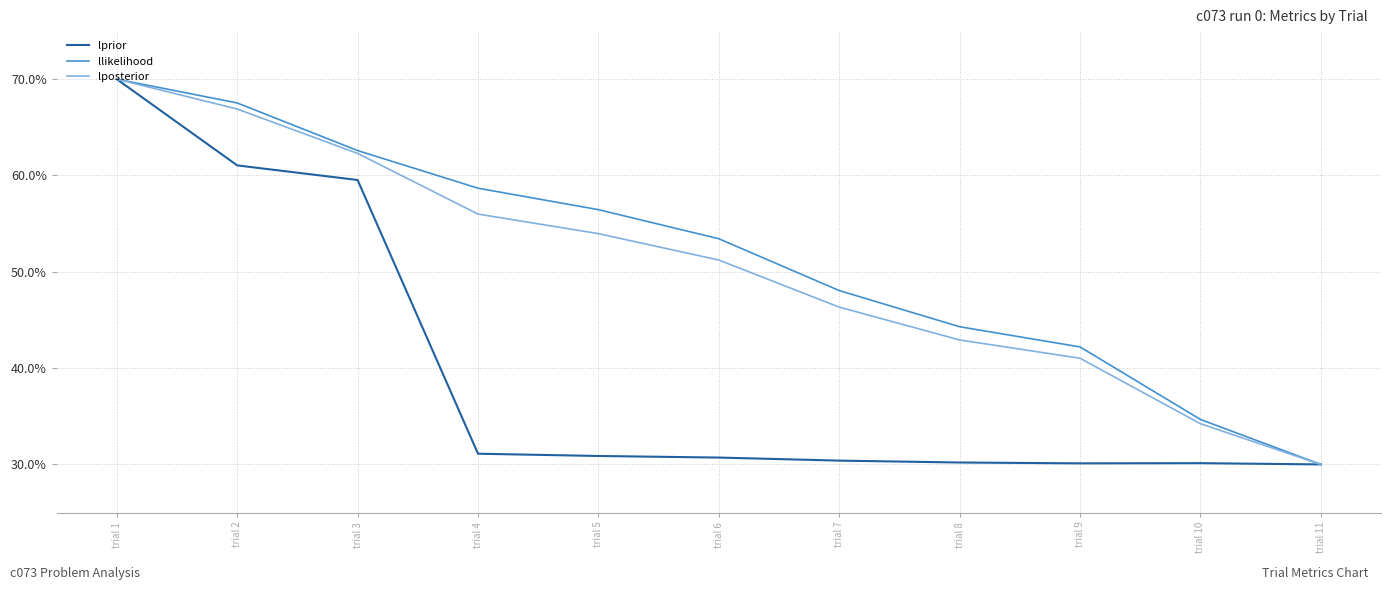

At which category is the sum across all series the highest?

trial 1